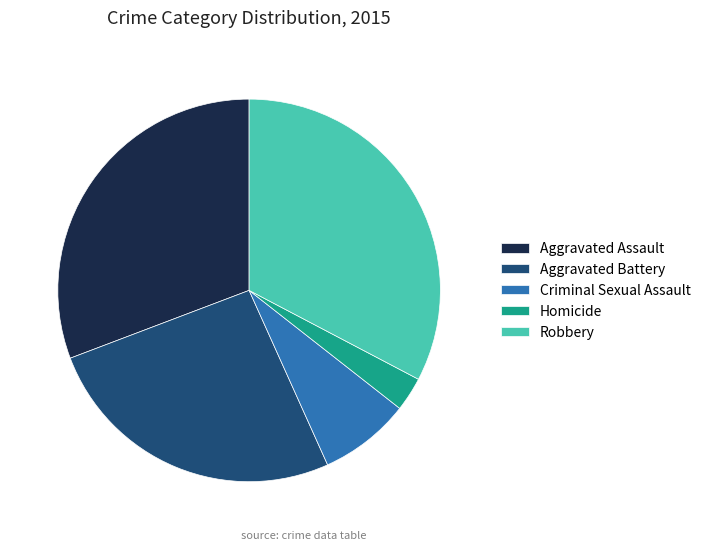

Is the sum of Criminal Sexual Assault and Robbery greater than half?

No